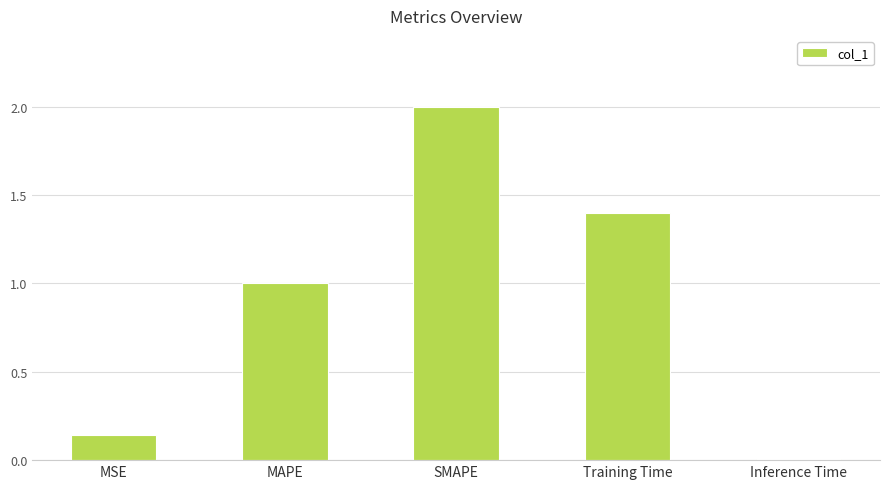

Which label corresponds to the smallest value in the chart?

Inference Time